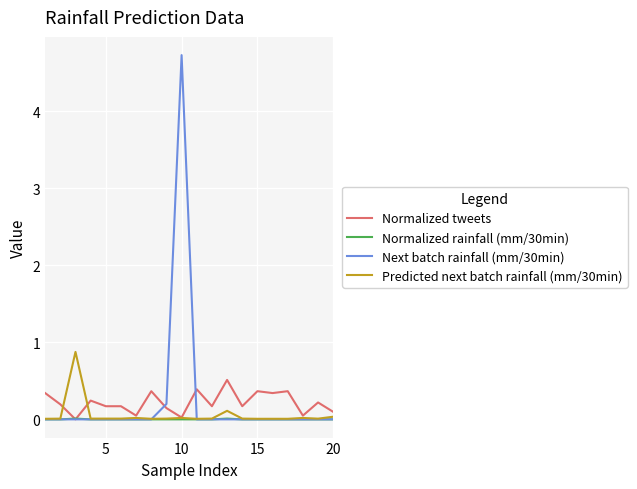

Which series has the largest range (max minus min)?

Next batch rainfall (mm/30min)